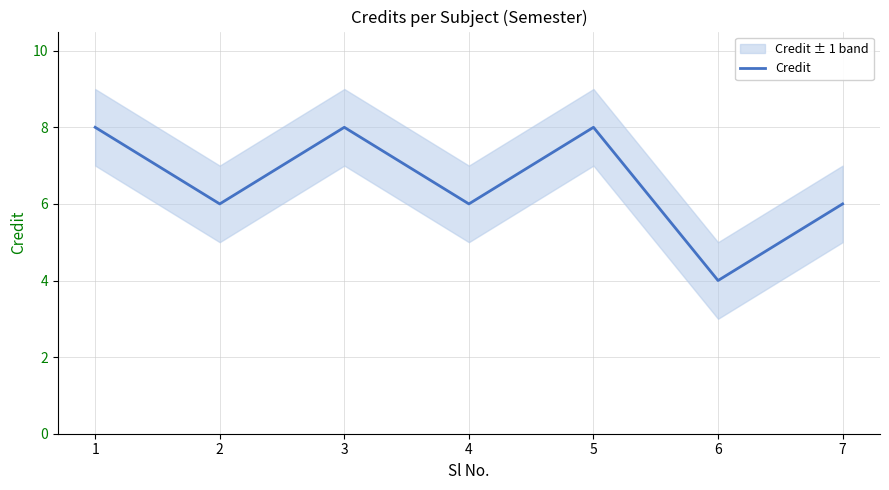

What is the difference between the maximum and second lowest values?

2